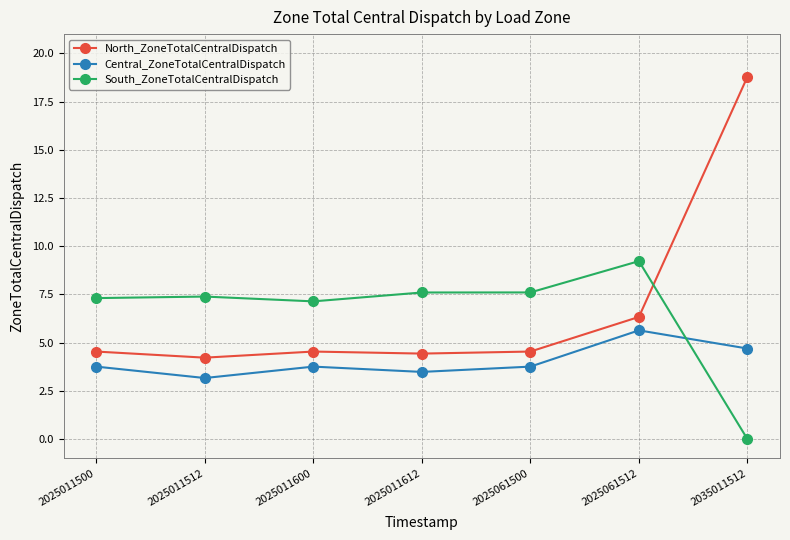

What is the value of the South_ZoneTotalCentralDispatch point at the 6th from the left?

9.2